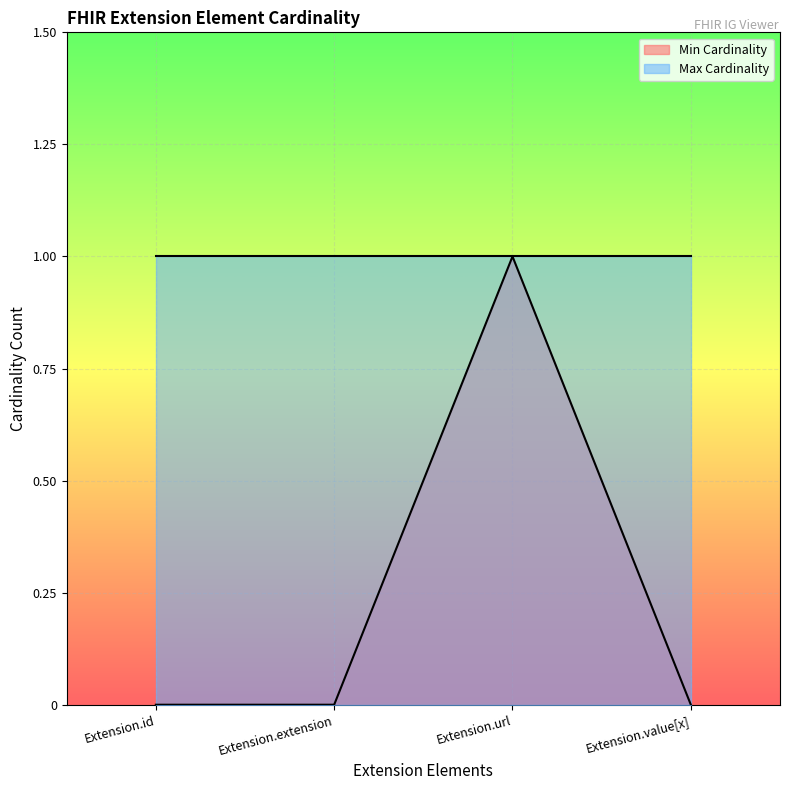

Rank the categories by value from lowest to highest.

Extension.id, Extension.extension, Extension.value[x], Extension.url